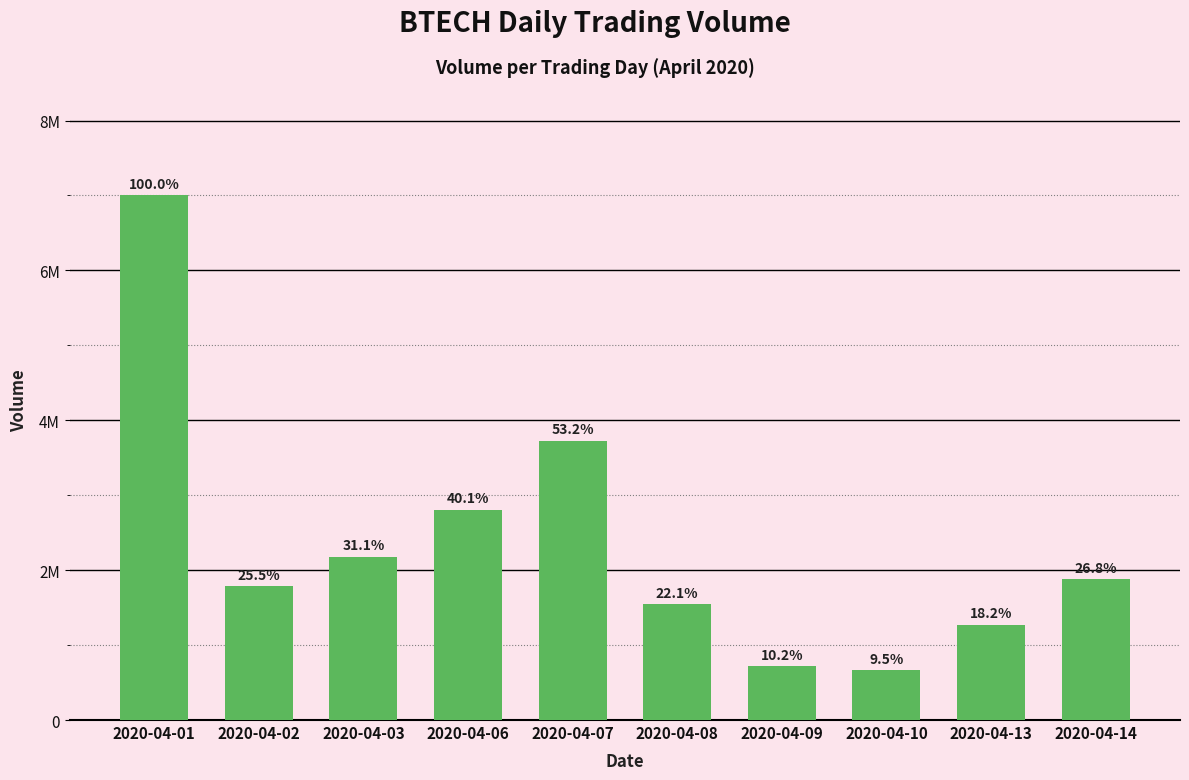

Reading left to right, transcribe all the data shown in this chart.

2020-04-01=7001000	2020-04-02=1783100	2020-04-03=2176600	2020-04-06=2806800	2020-04-07=3724300	2020-04-08=1547700	2020-04-09=714400	2020-04-10=667000	2020-04-13=1271400	2020-04-14=1879300